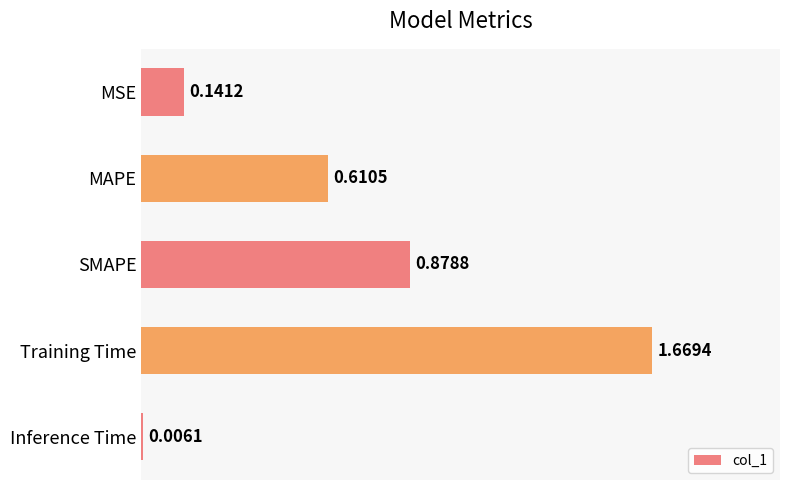

What is the change in value from MSE to MAPE?

+0.5